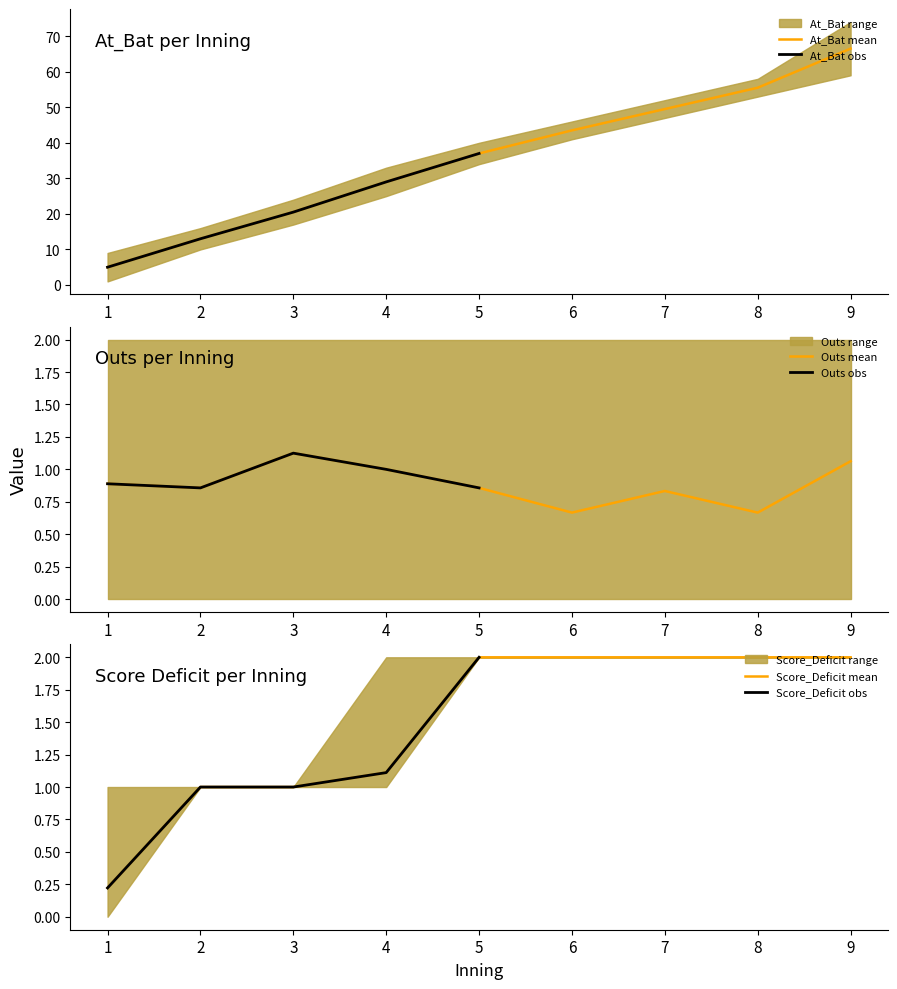

At which label does At_Bat mean reach its peak?

9